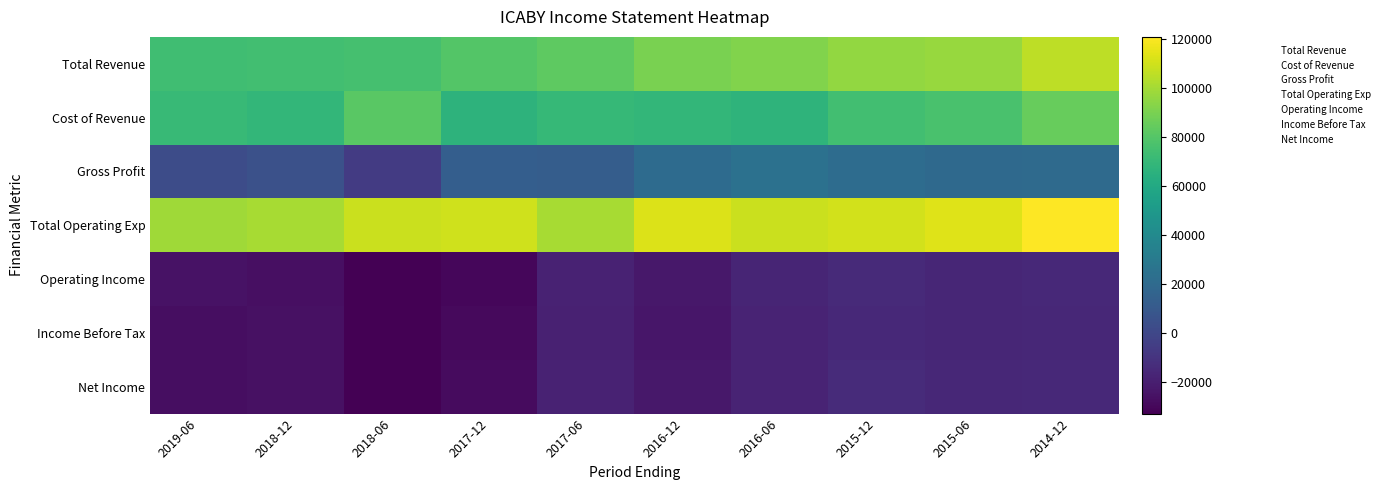

At how many categories does at least one series exceed 27598?

10